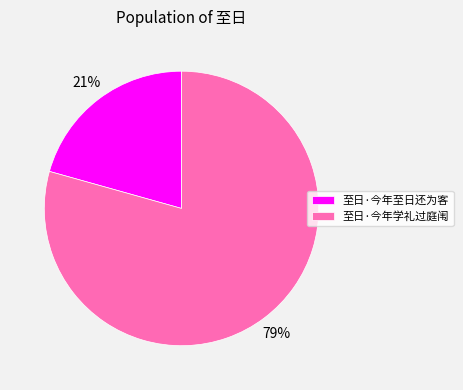

Does 至日·今年至日还为客 represent more than half of the total?

No